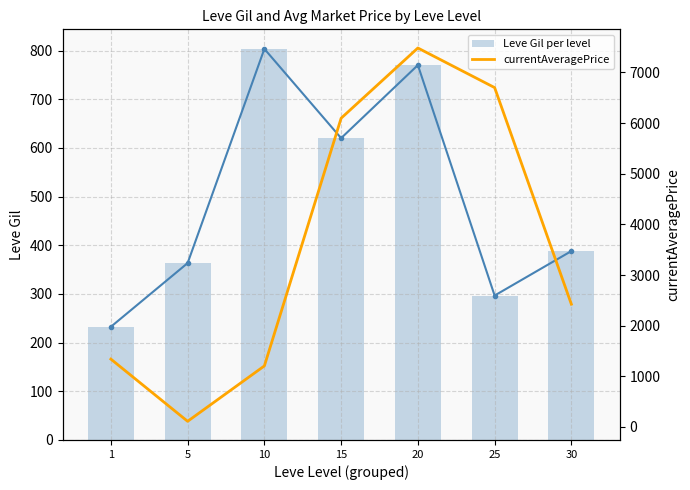

What is the difference between the Leve Gil per level values at 20 and 25?

473.3